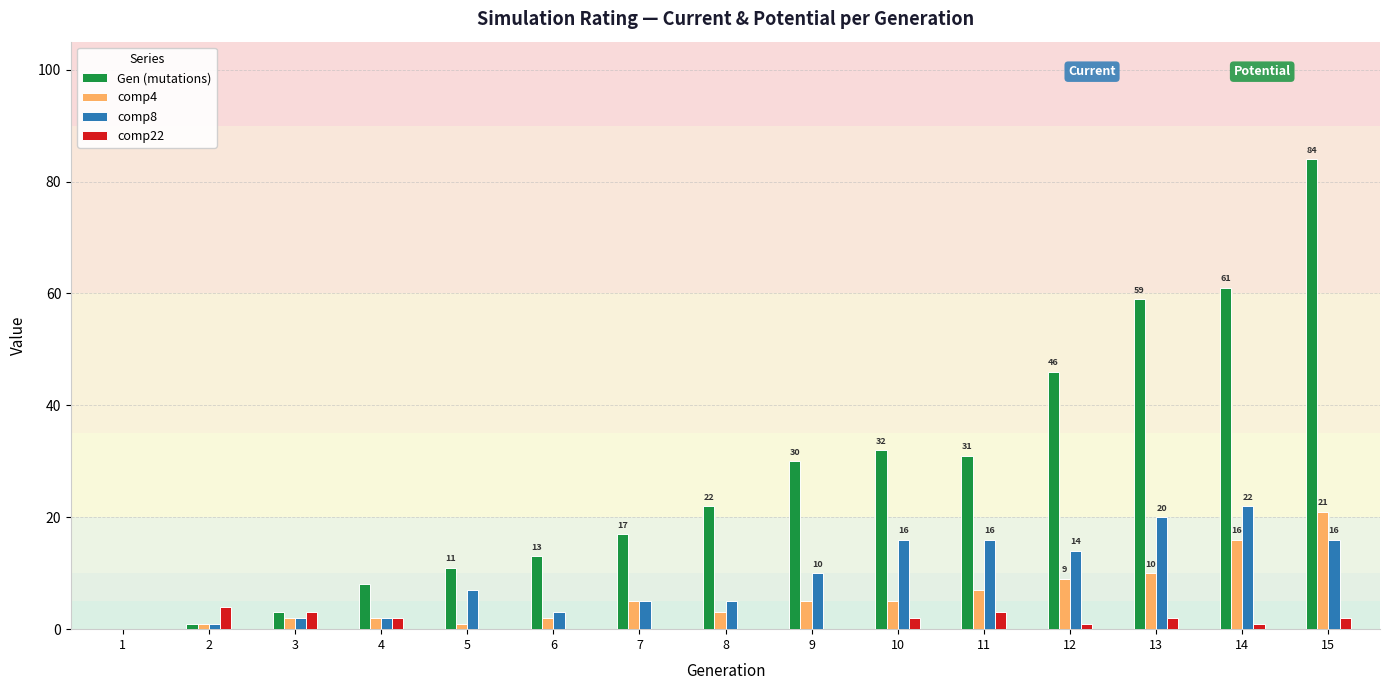

What is the total value across all series at 14?

100